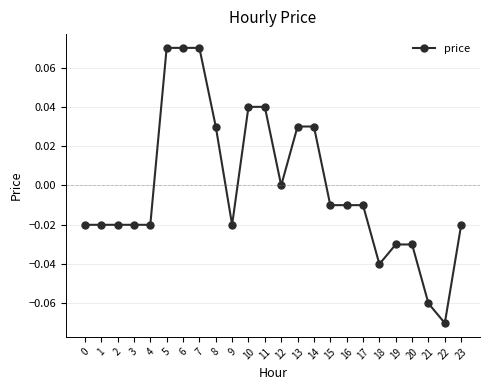

Which has a higher value, 16 or 3?

16